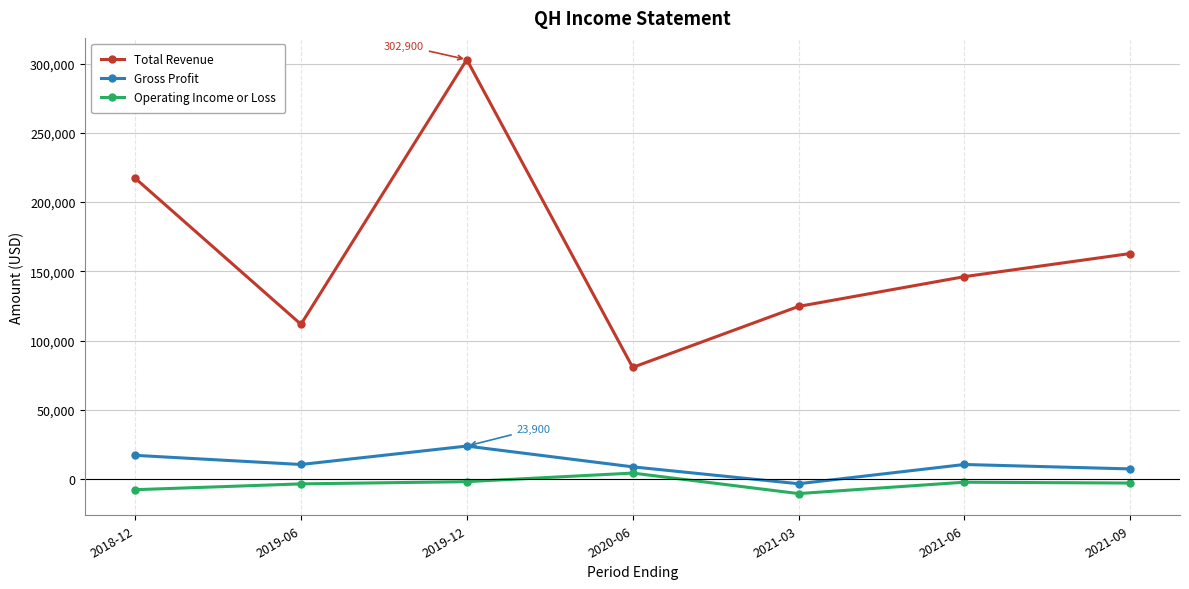

At how many categories does at least one series exceed 32248?

7